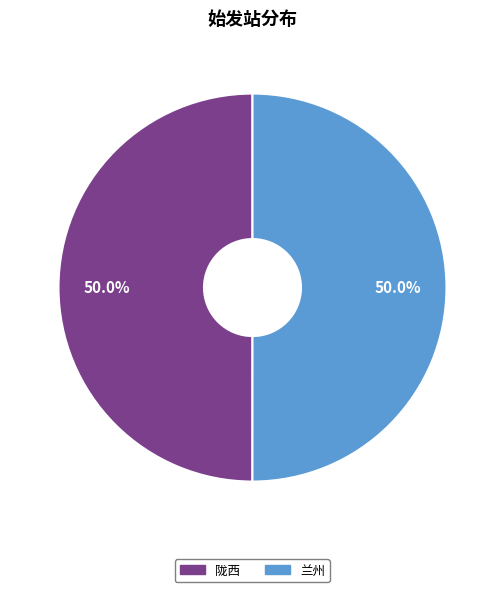

The 陇西 slice represents 50% of the pie. True or false?

True